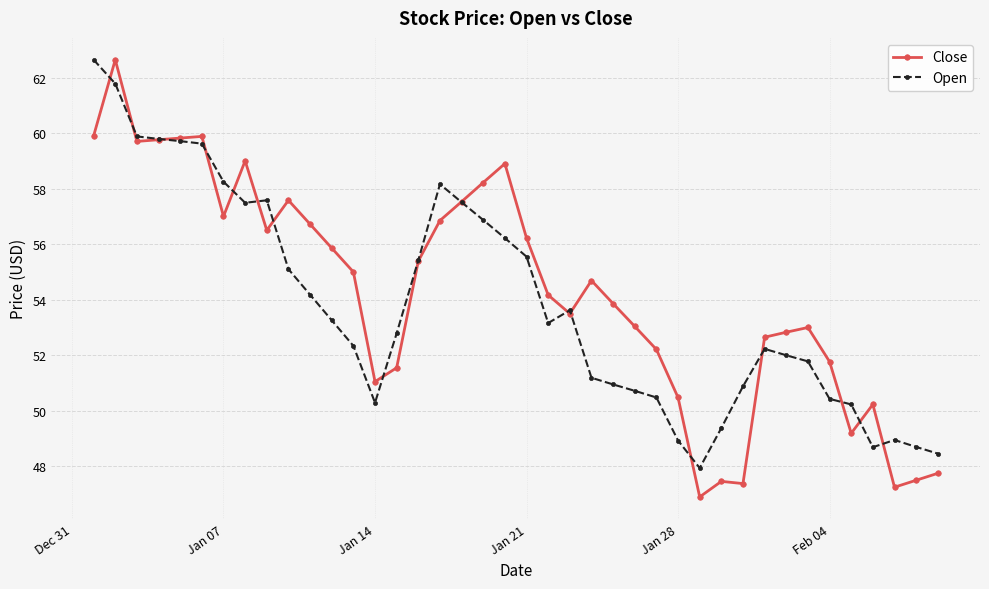

True or false: Close has more than 0 points higher than both neighbors.

True